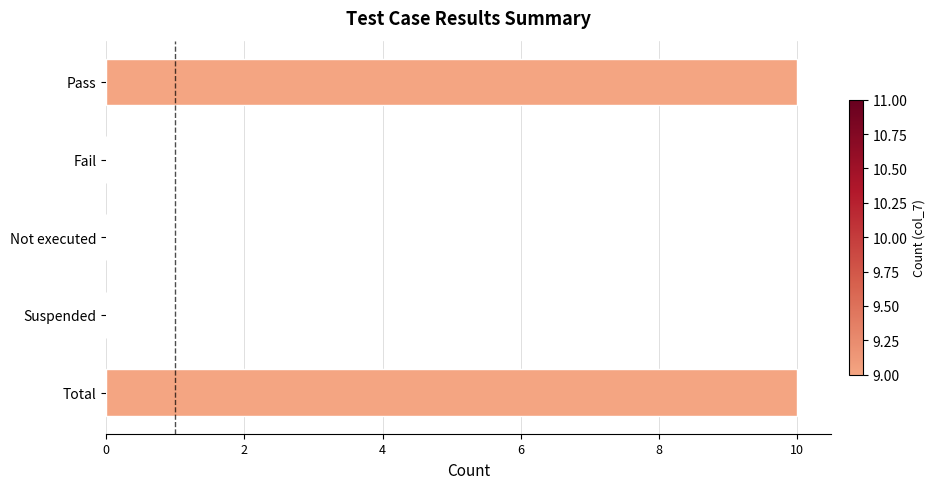

The chart shows a value of 6 at Not executed. True or false?

False